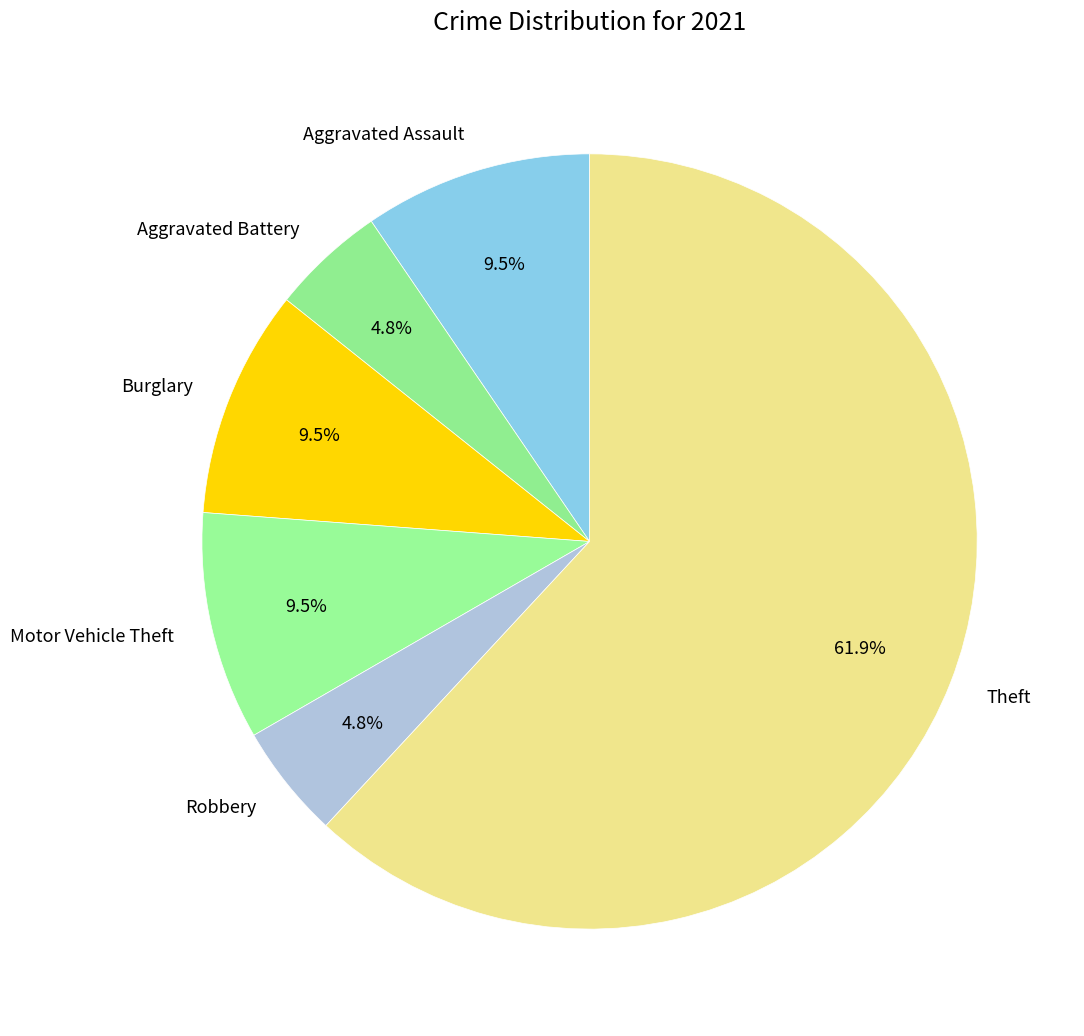

Which has a higher value, Motor Vehicle Theft or Aggravated Battery?

Motor Vehicle Theft